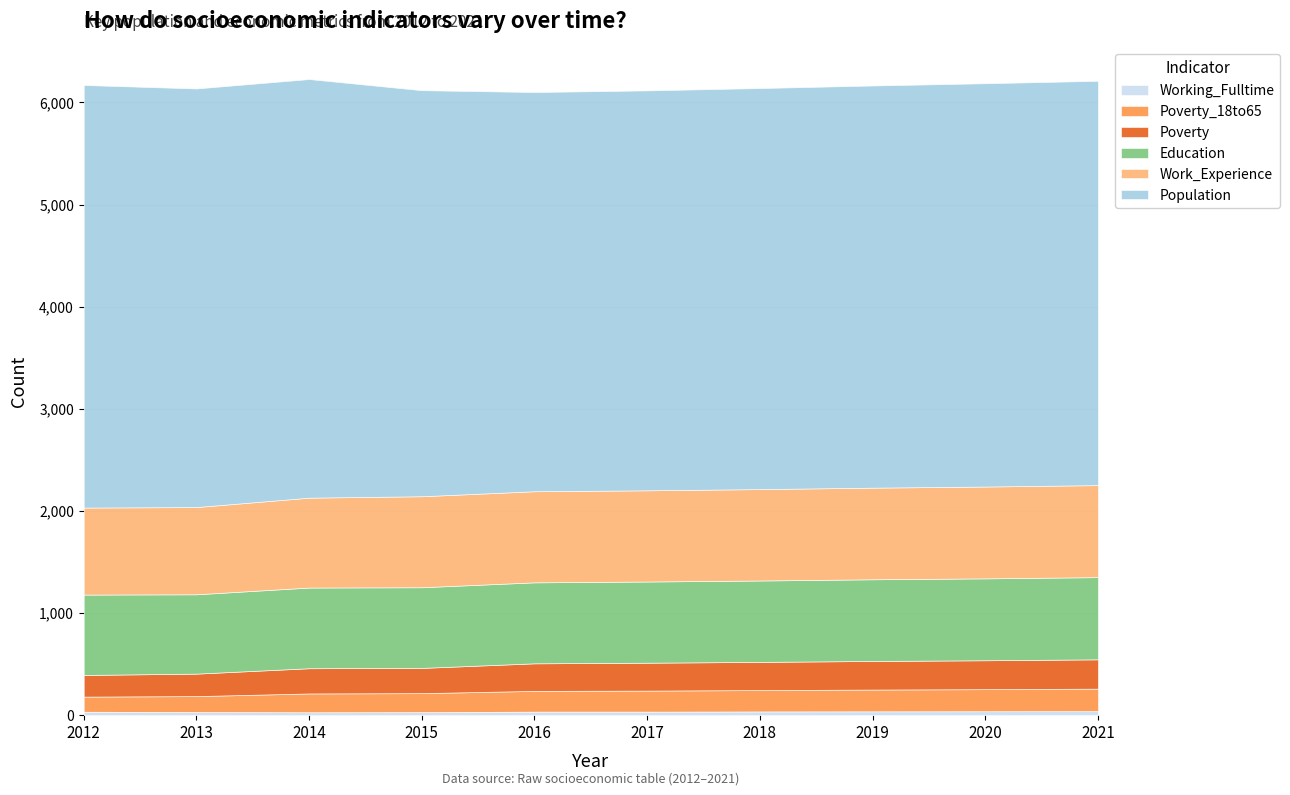

List the labels in order of Poverty value, largest first.

2021, 2020, 2019, 2018, 2017, 2016, 2014, 2015, 2013, 2012